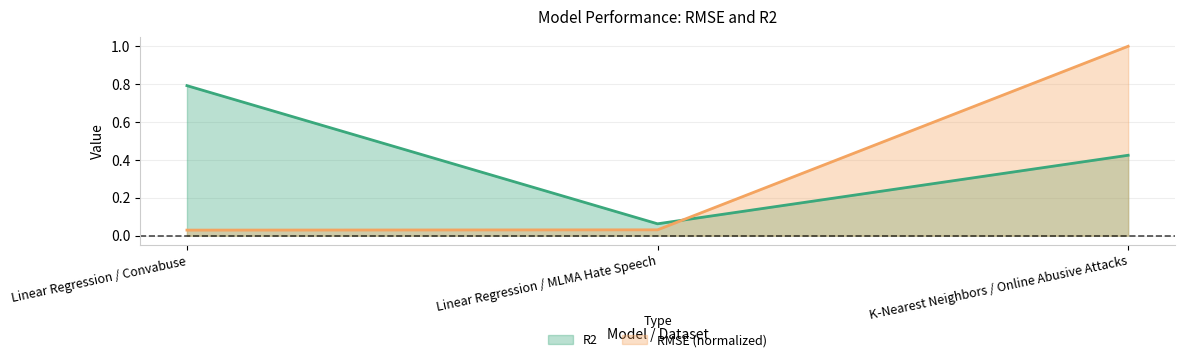

What is the sum of the RMSE values at Linear Regression / MLMA Hate Speech and K-Nearest Neighbors / Online Abusive Attacks?

1.0